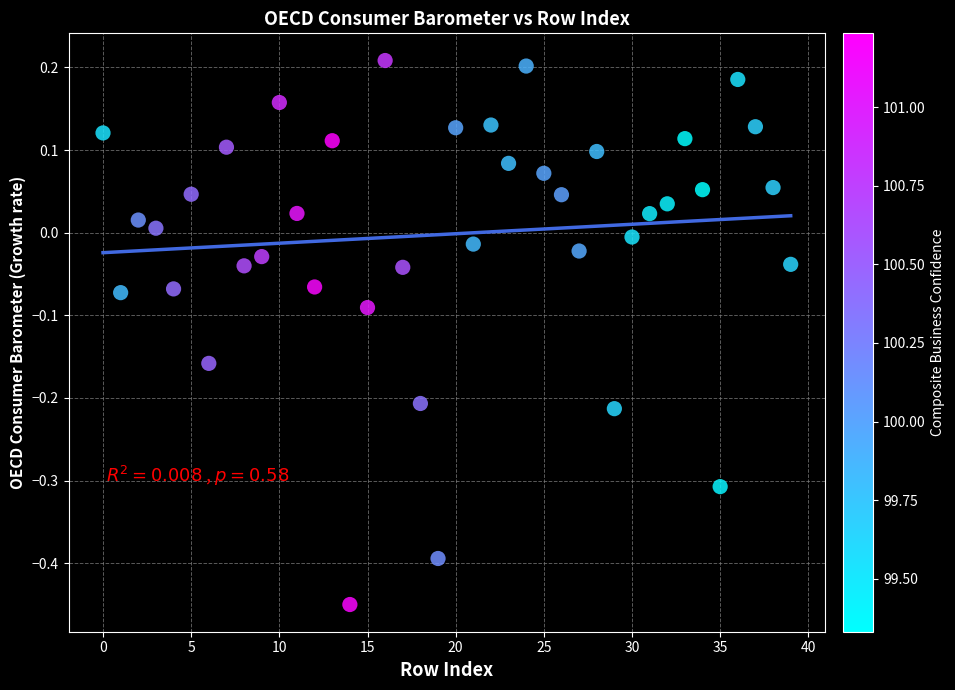

What is the range of Y values (max minus min)?

0.7